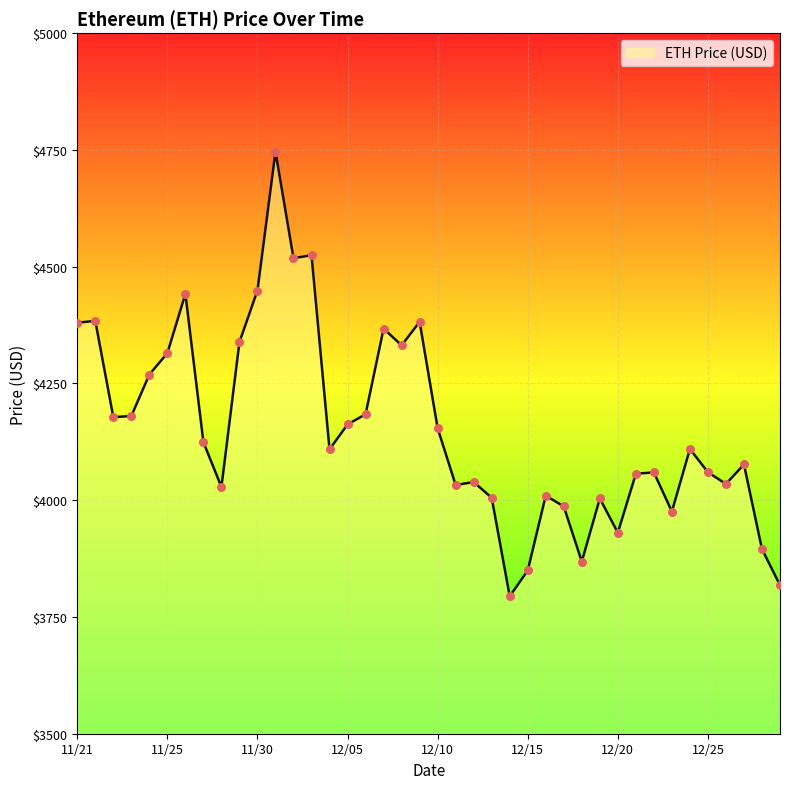

What is the smallest value displayed?

3794.3